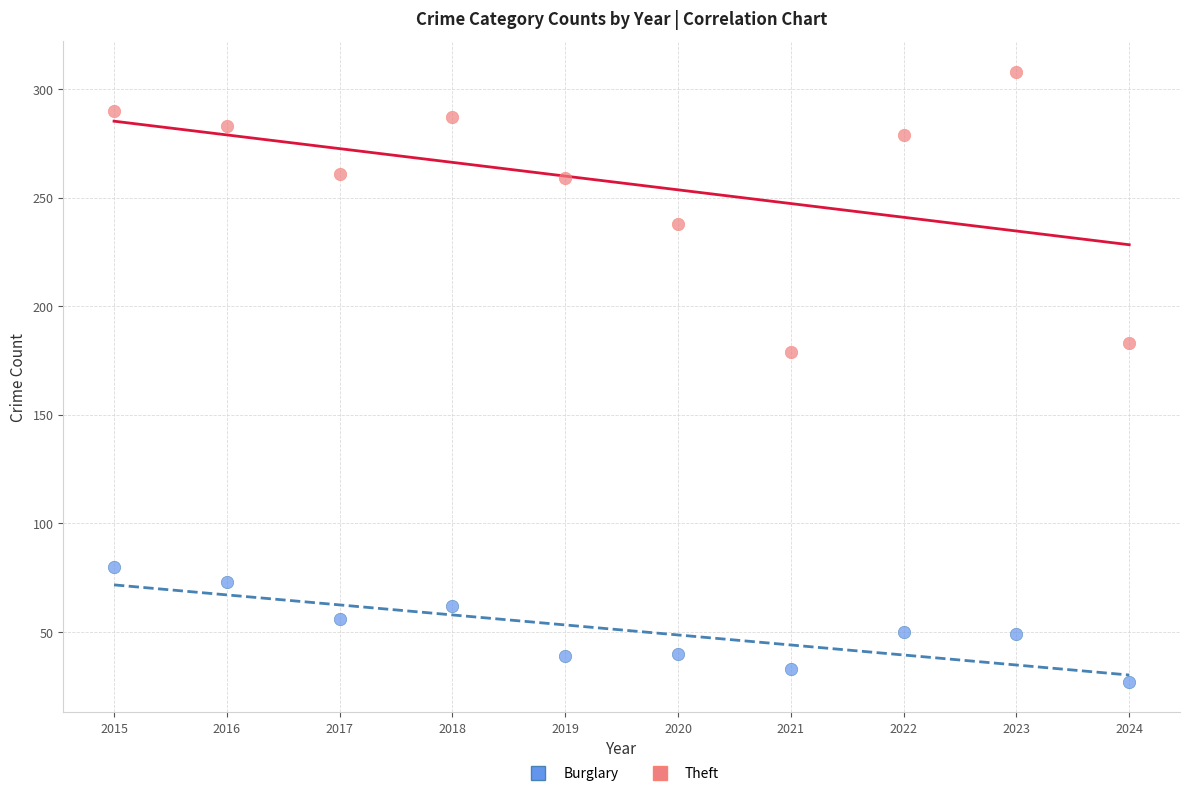

Across all data points, what is the range of X values (max minus min)?

9